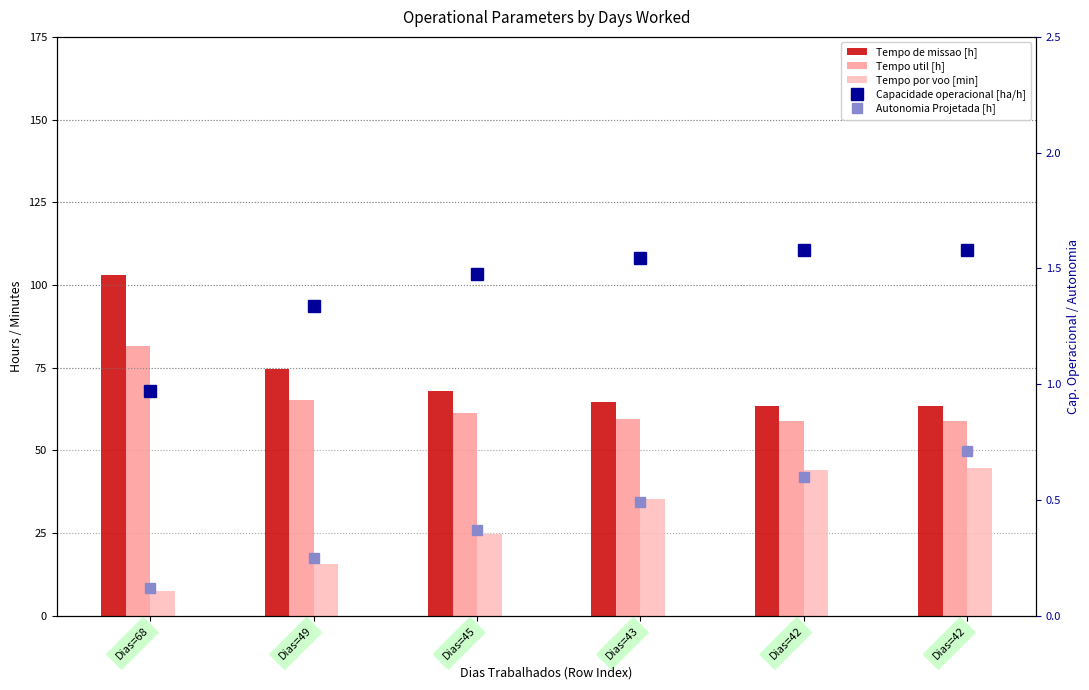

Which series has the widest spread of values?

Tempo de missao [h]